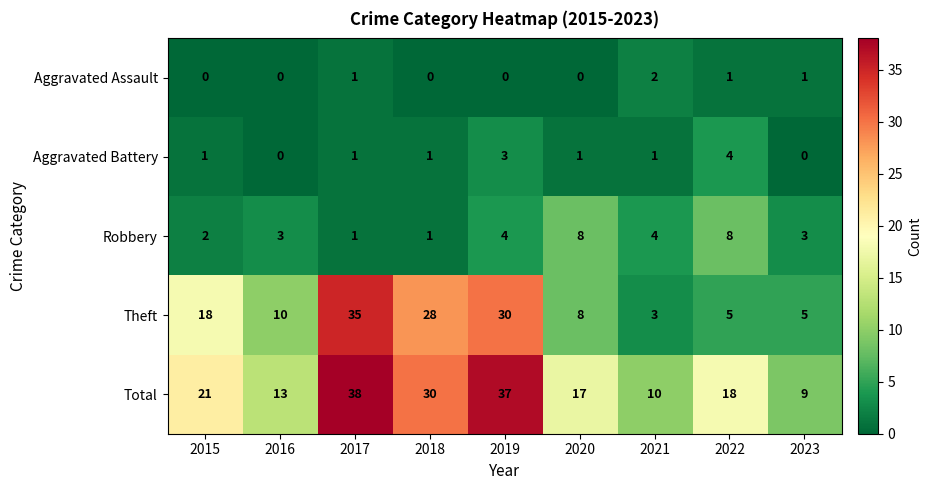

What is the difference between the maximum and minimum values in the Total series?

29